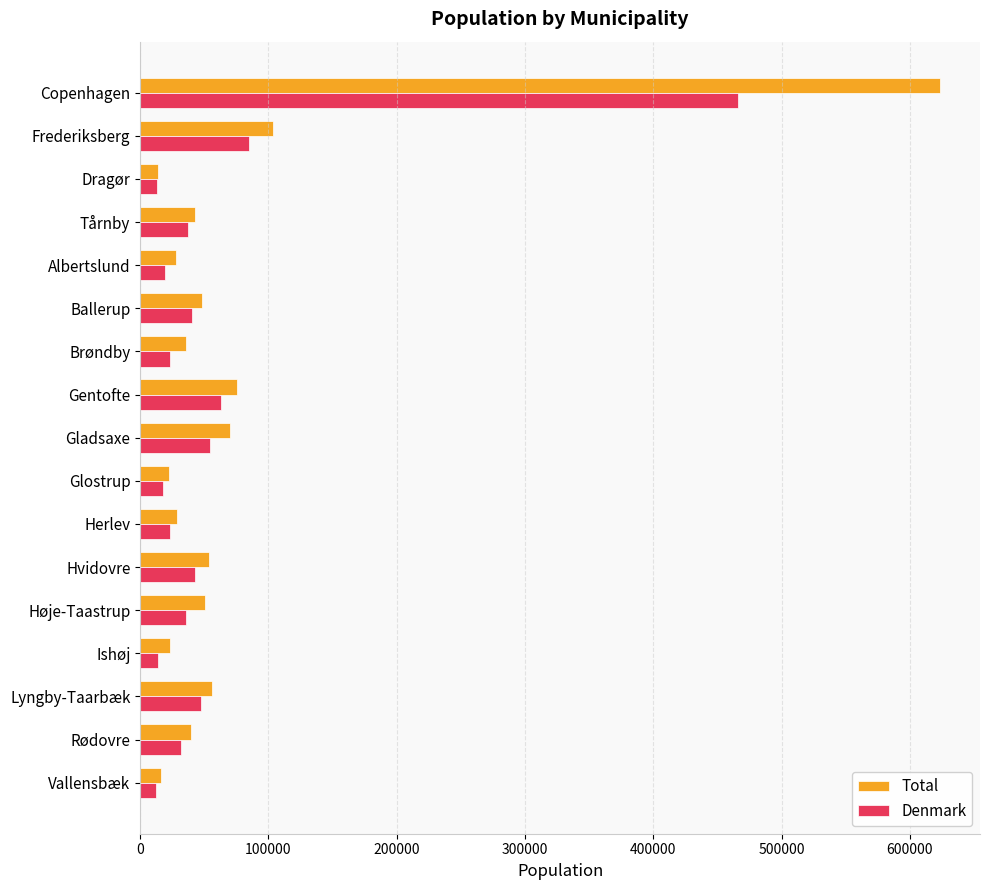

What is the total value across all series at Brøndby?

58973